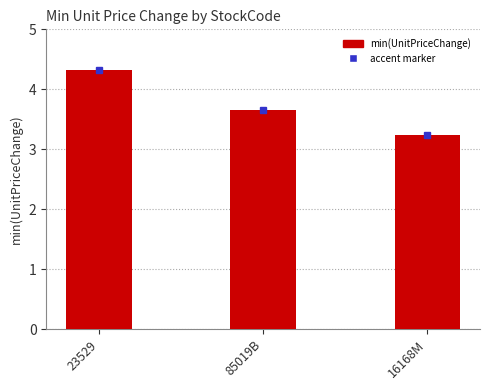

What is the ratio of the value at 23529 to the value at 85019B?

1.2